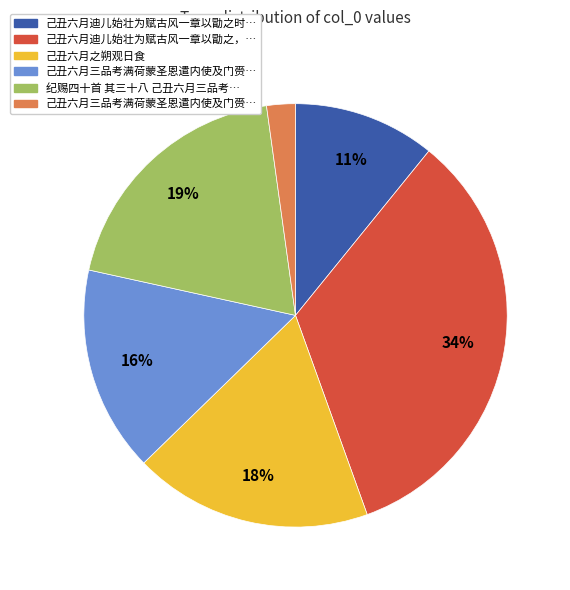

Is there any slice that represents more than half of the pie?

No